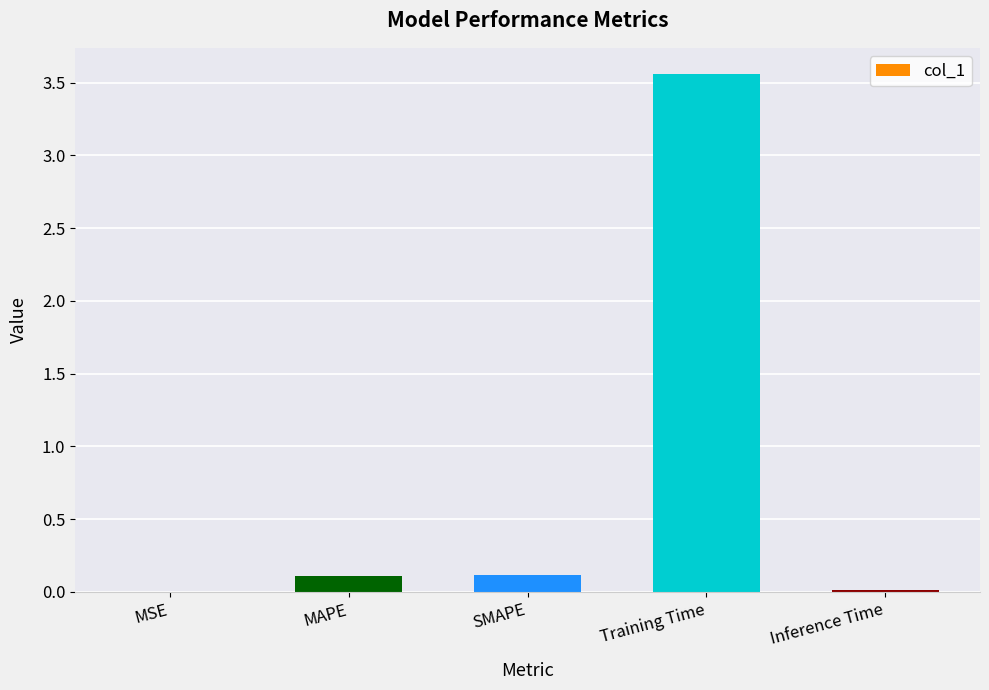

The value at MAPE is 0.1. True or false?

True